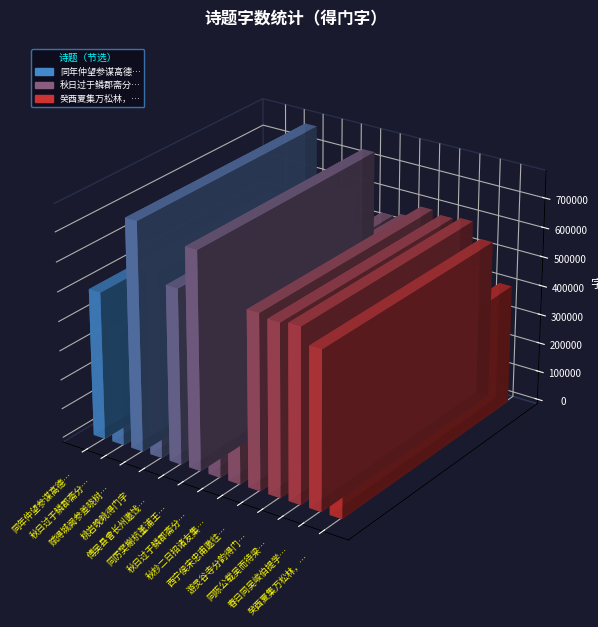

Which label corresponds to the smallest value in the chart?

秋日过于鳞郡斋分韵十二体得门字